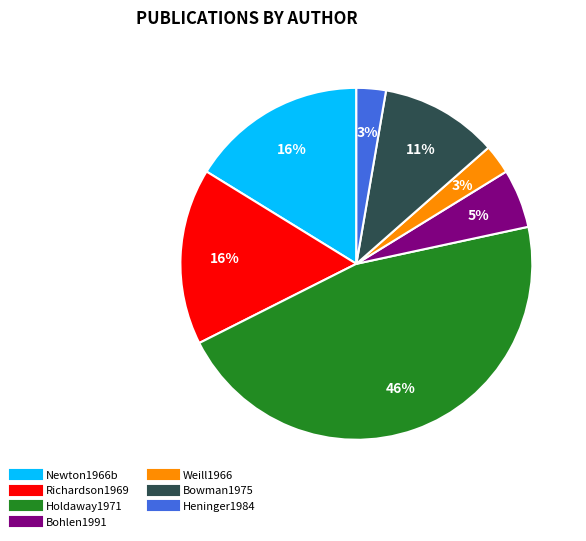

Which has a higher value, Weill1966 or Newton1966b?

Newton1966b